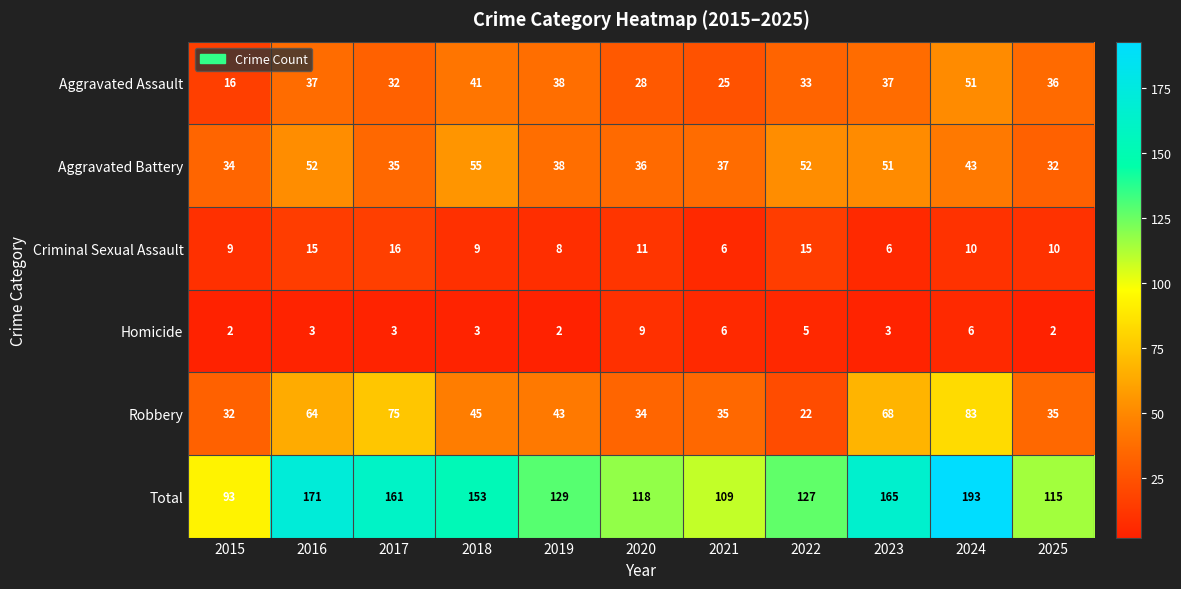

At which label is Criminal Sexual Assault closest to 11?

2020